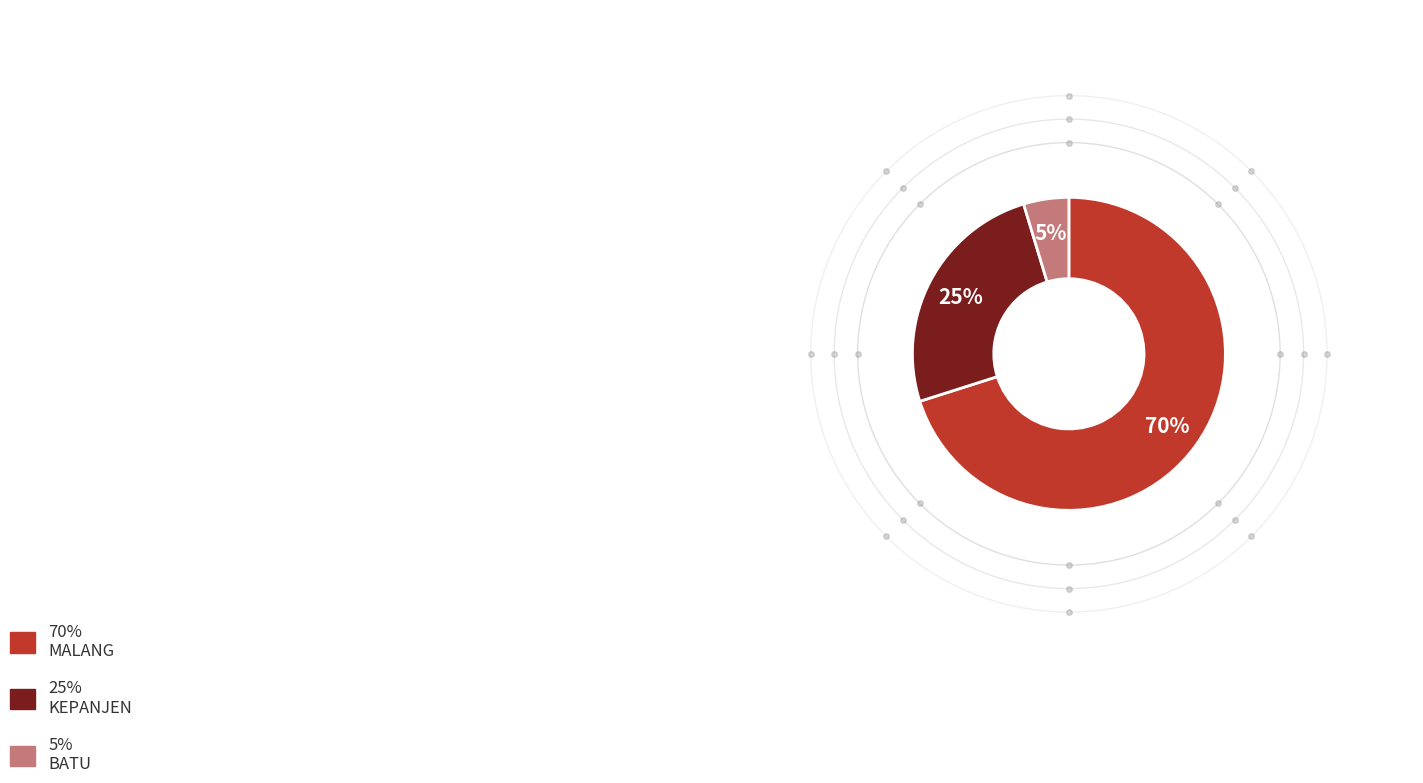

To the nearest percent, what is the difference between the largest and smallest slice percentages?

65%